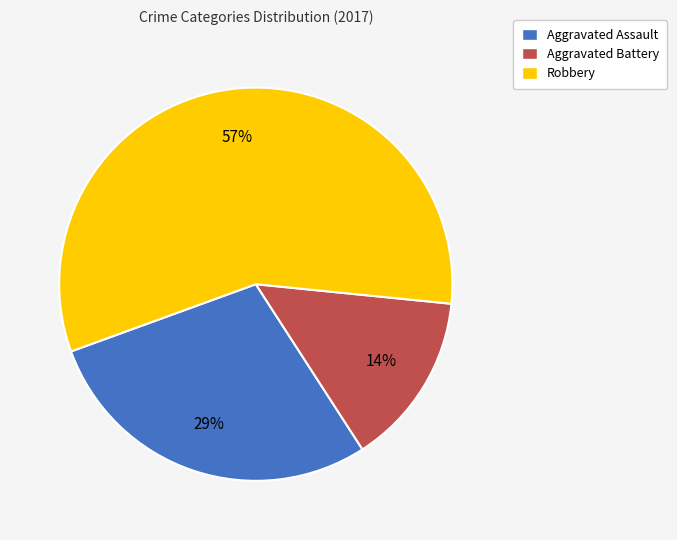

To the nearest percent, what is the difference between the largest and smallest slice percentages?

43%